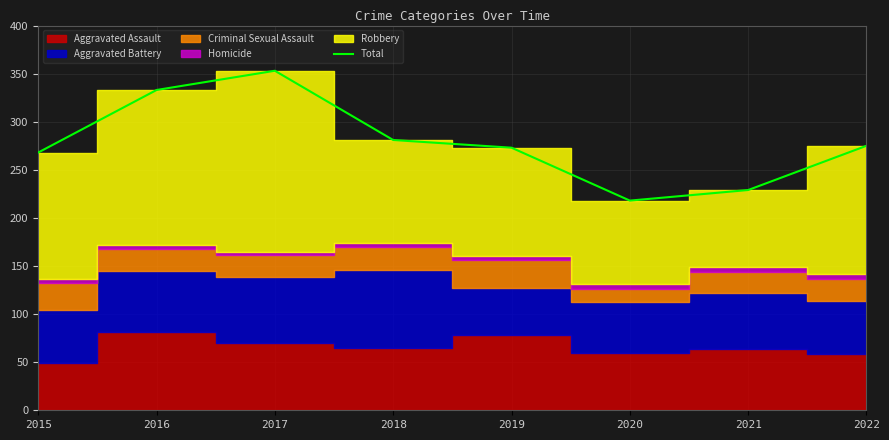

What is the difference between the second highest and second lowest values?

104